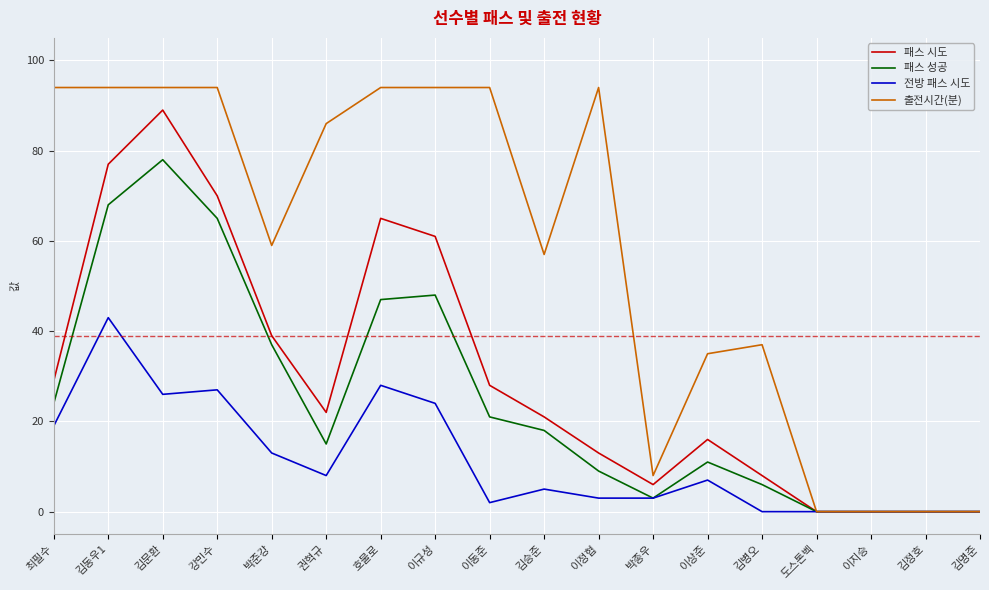

True or false: 패스 성공 has more than 0 interior local peaks.

True